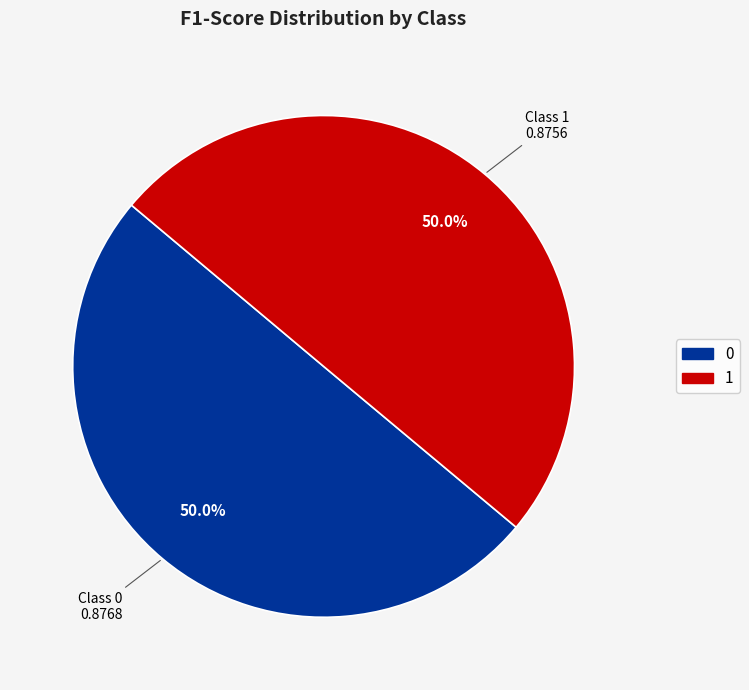

What is the total percentage of 1 and 0?

100.0%